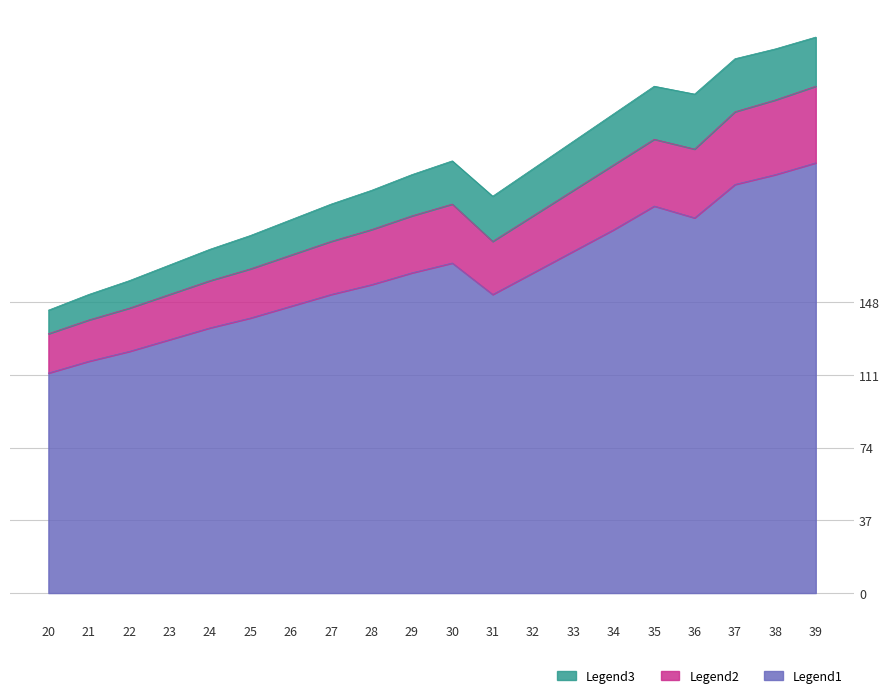

What is the minimum value shown in the chart?

112